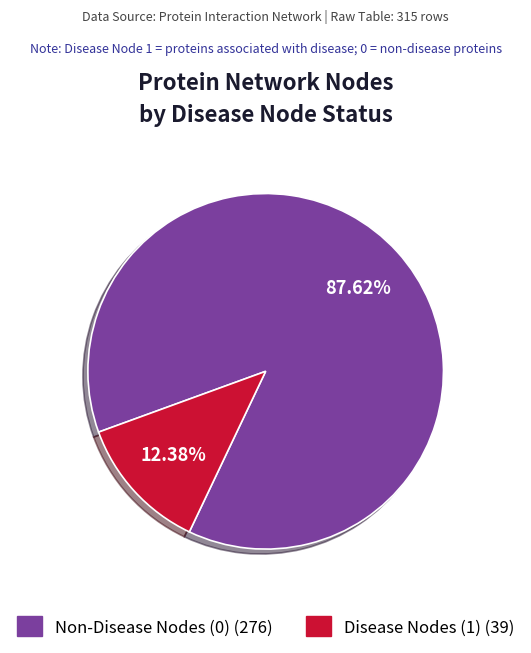

To the nearest percent, what is the difference between the largest and smallest slice percentages?

75%